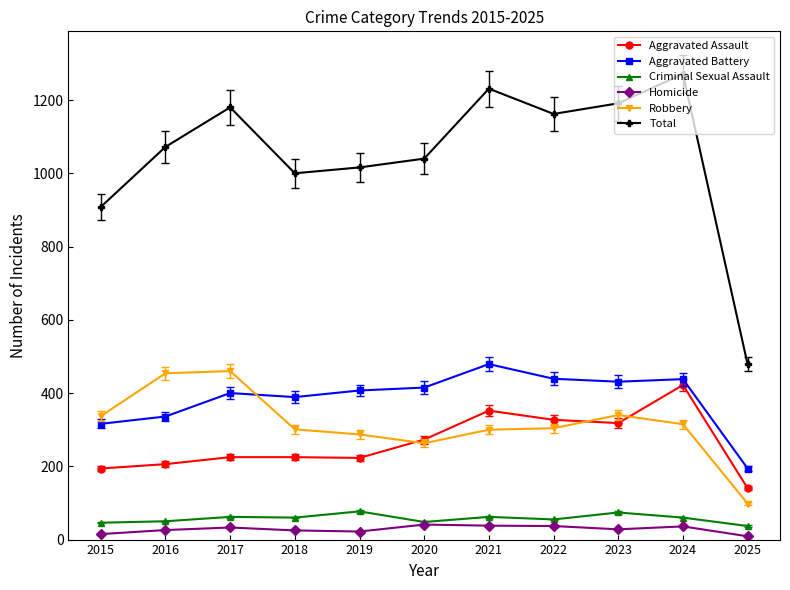

Is it true that Aggravated Battery equals 646 at 2021?

False